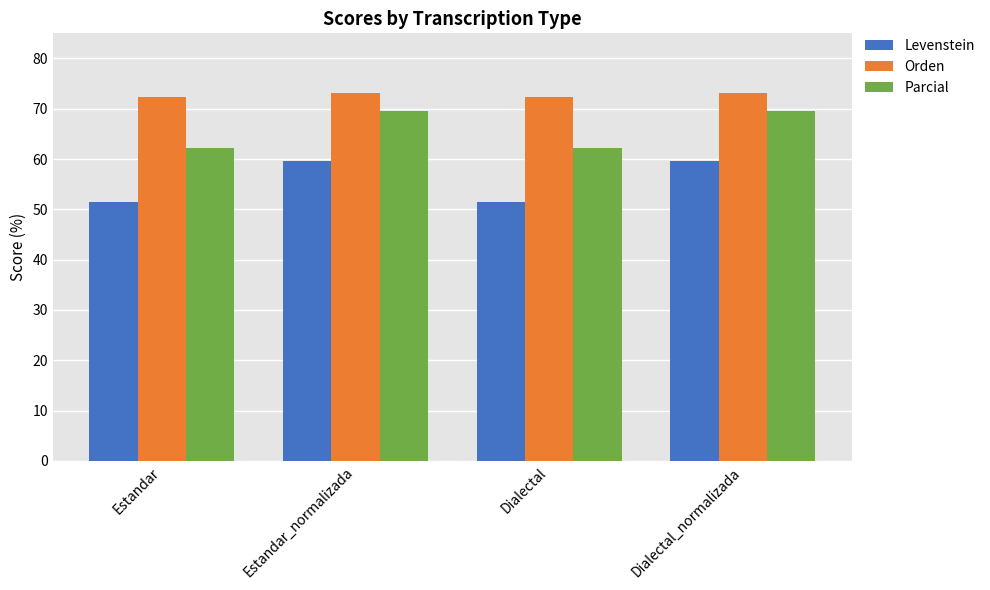

Rank the series at Dialectal_normalizada from highest to lowest value.

Orden, Parcial, Levenstein